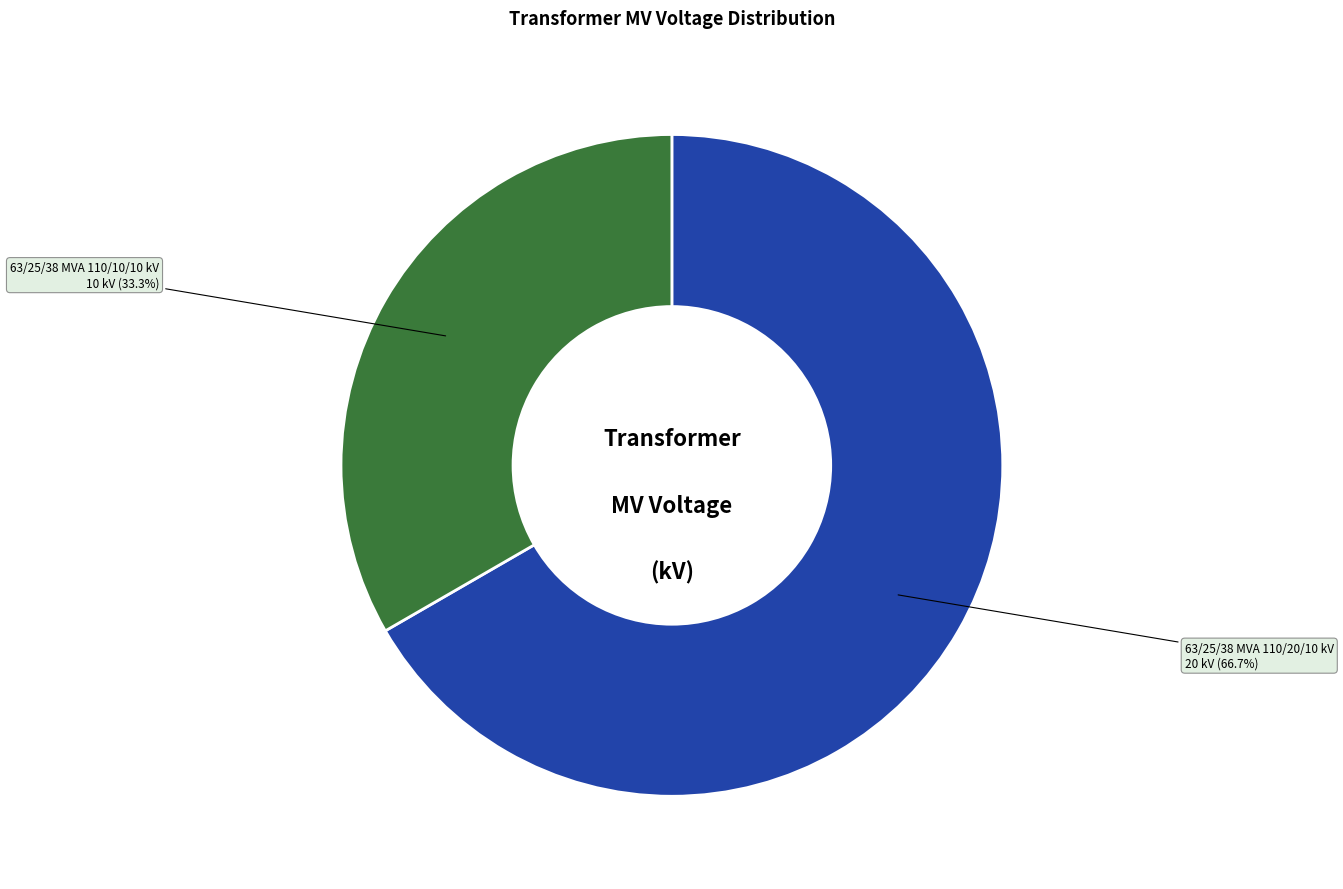

How many slices are in this pie chart?

2